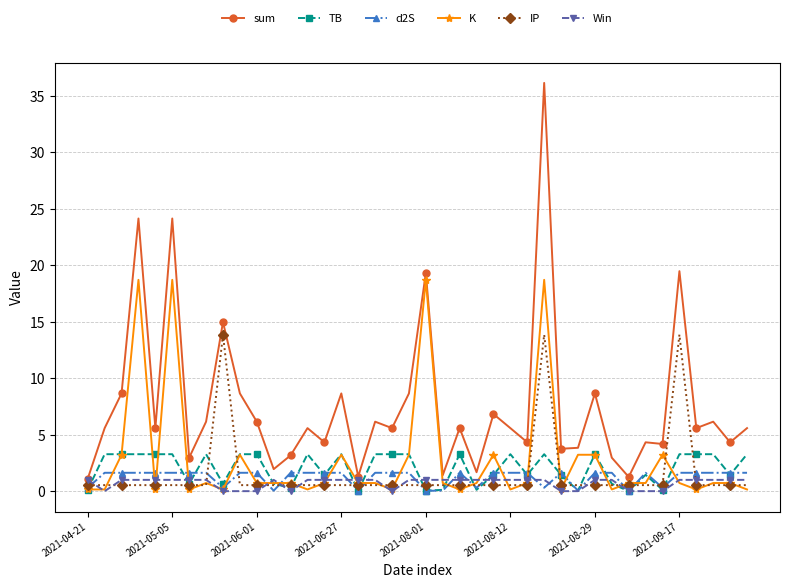

What is the value of the d2S point at the 29th from the left?

1.6